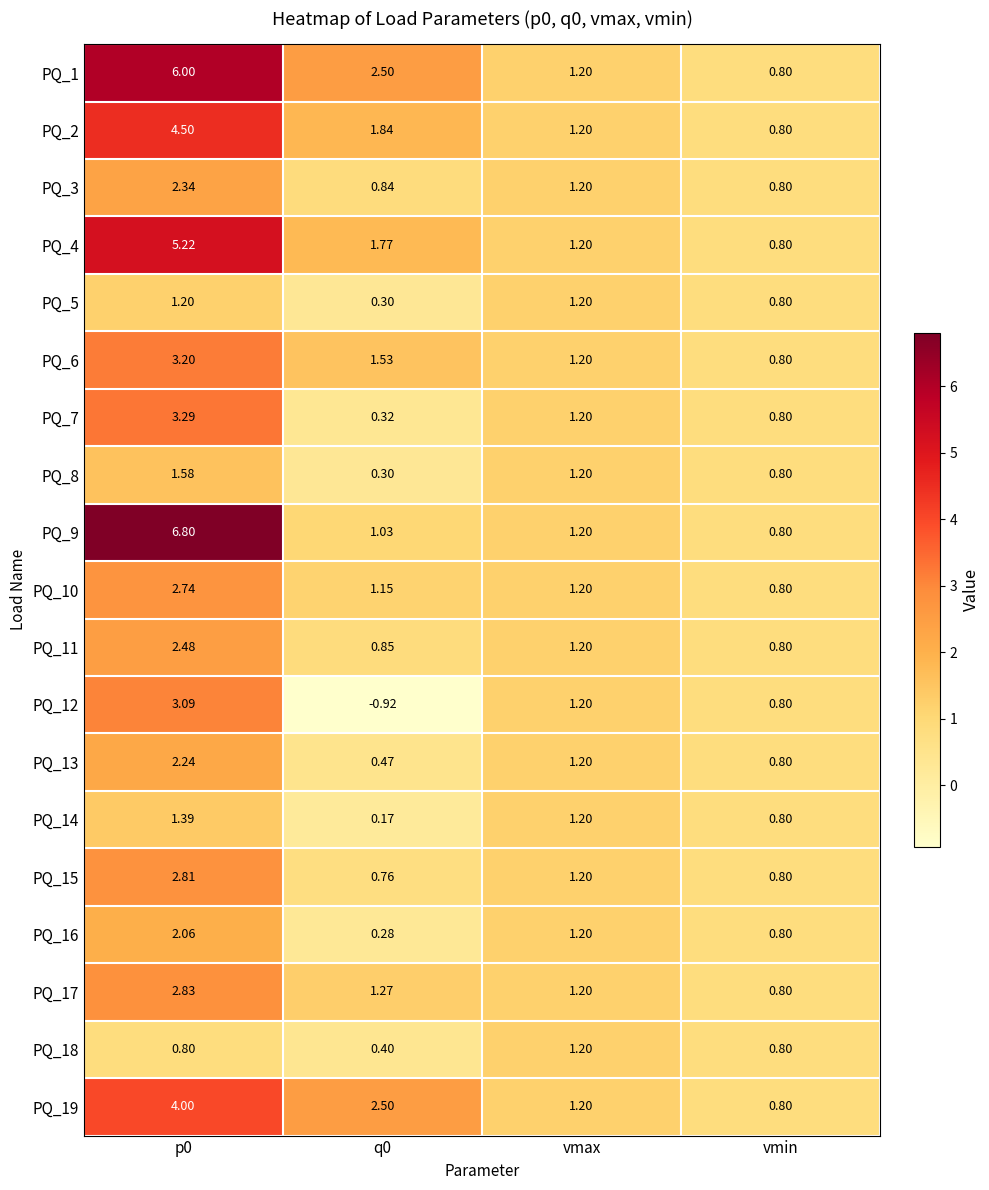

Which category has the lowest value in the PQ_6 series?

vmin